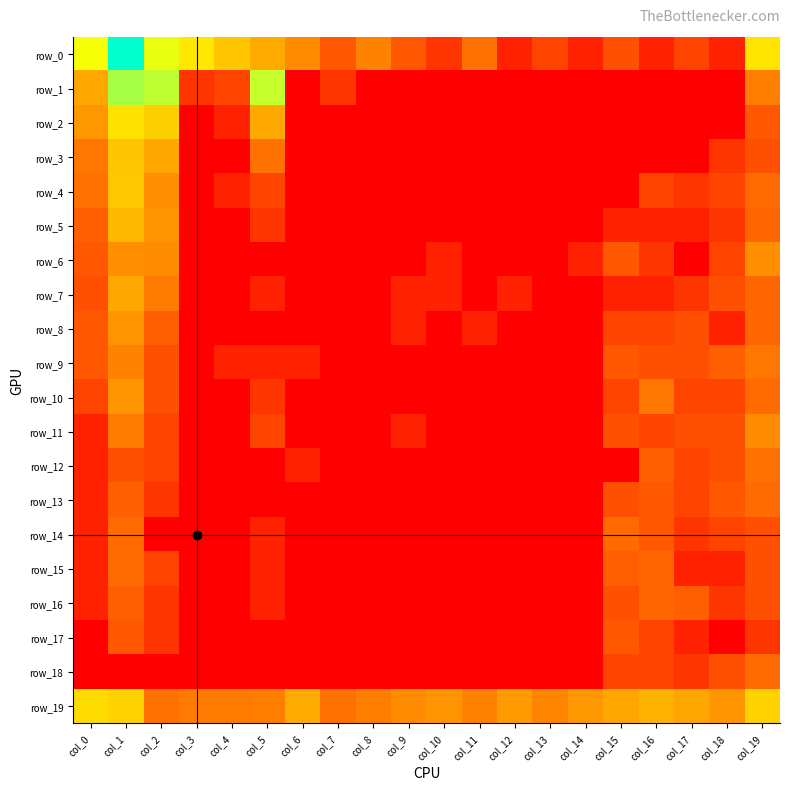

Read the row_19 value at col_7.

2.3